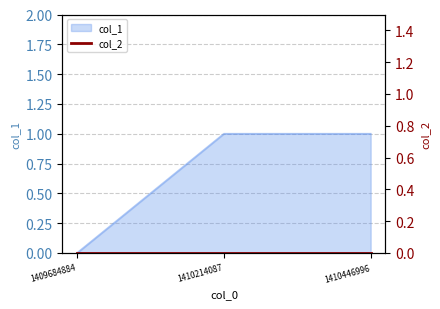

What is the approximate value at 1410214087?

1